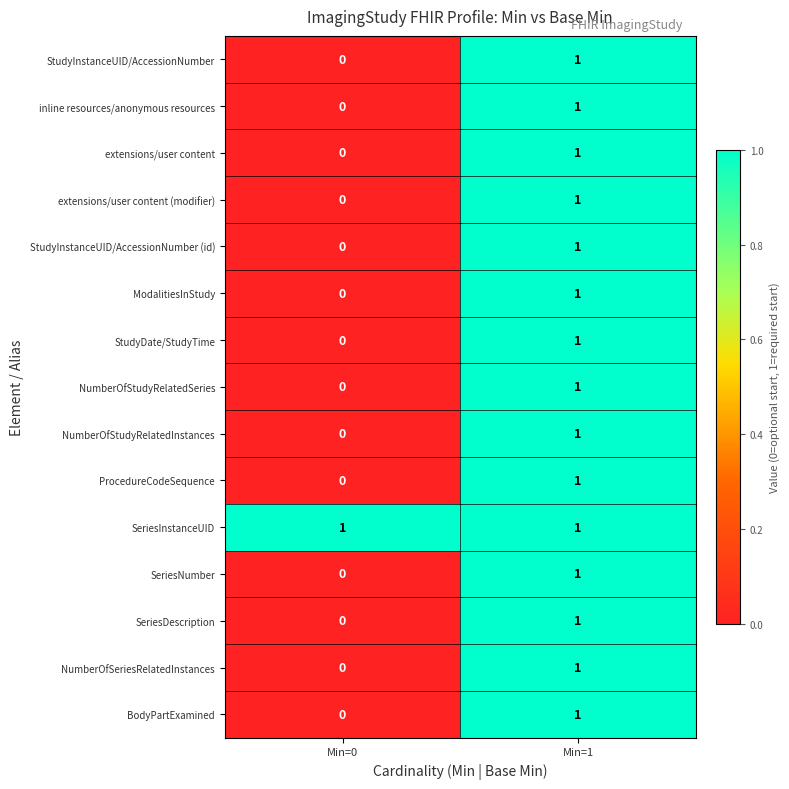

At which label is BodyPartExamined closest to 0?

Min=0